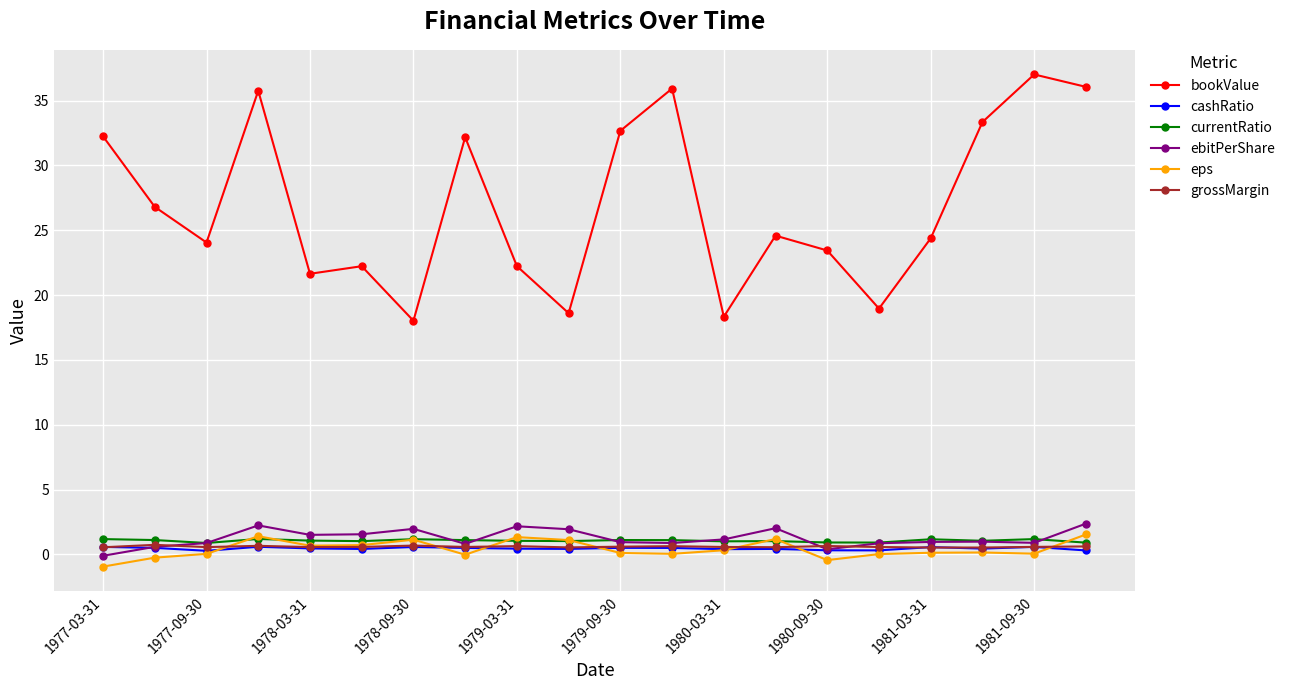

What is the highest value of the ebitPerShare series?

2.4